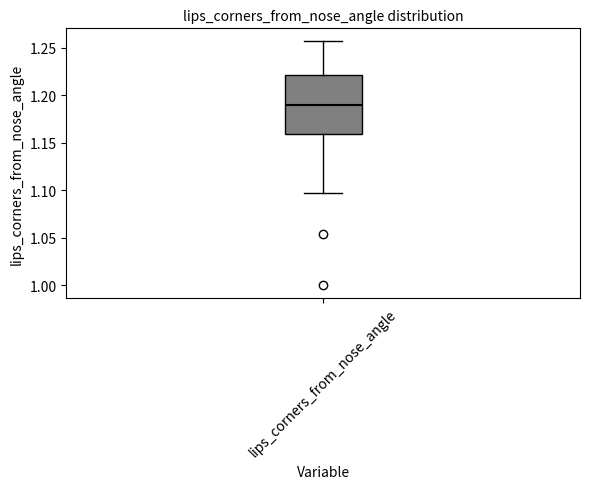

Transcribe this box plot: give where the median line is, the range the box spans, and where the two whiskers end, as read against the y-axis. The values are not printed on the chart, so give them approximately, as read against the axis.

median 1.190, box 1.160 to 1.220, whiskers 1.095 to 1.255